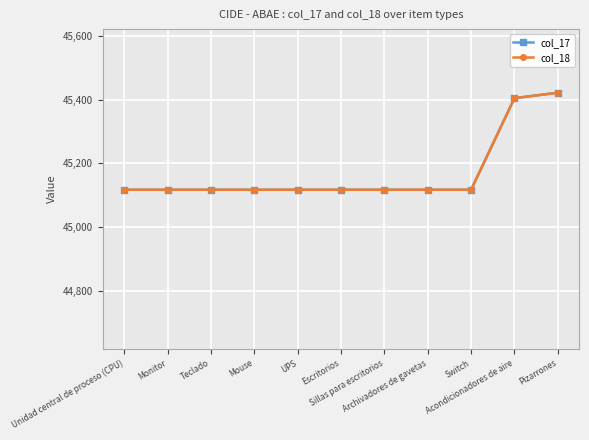

List the labels in order of col_18 value, smallest first.

Unidad central de proceso (CPU), Monitor, Teclado, Mouse, UPS, Escritorios, Sillas para escritorios, Archivadores de gavetas, Switch, Acondicionadores de aire, Pizarrones